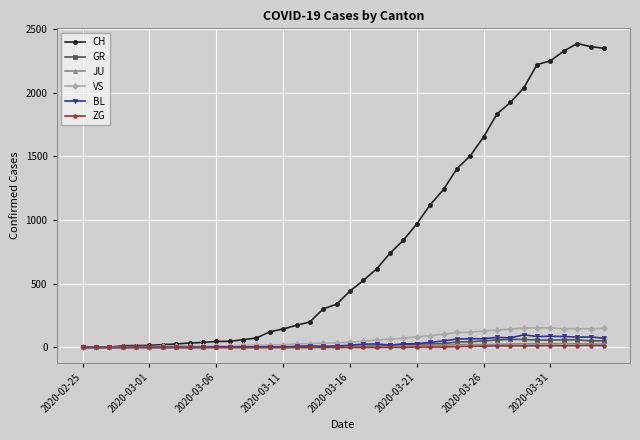

What is the greatest value displayed?

2387